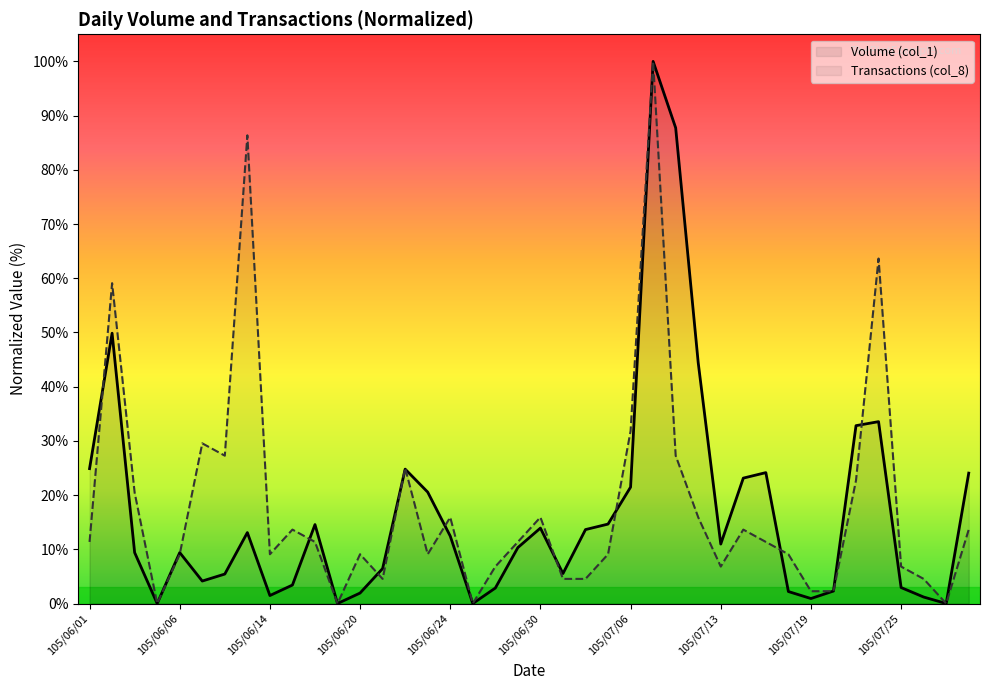

What is the total value across all series at 105/07/06?

53.3